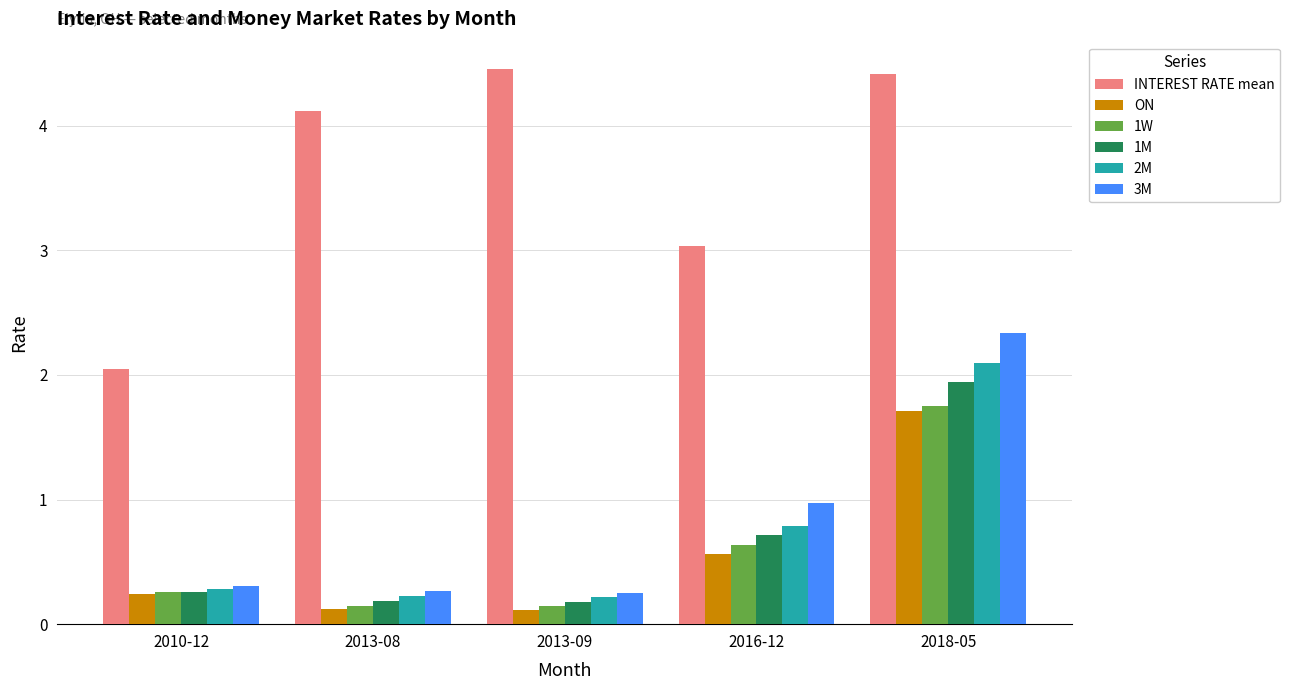

Between 2013-08 and 2018-05, which series saw the biggest shift?

3M